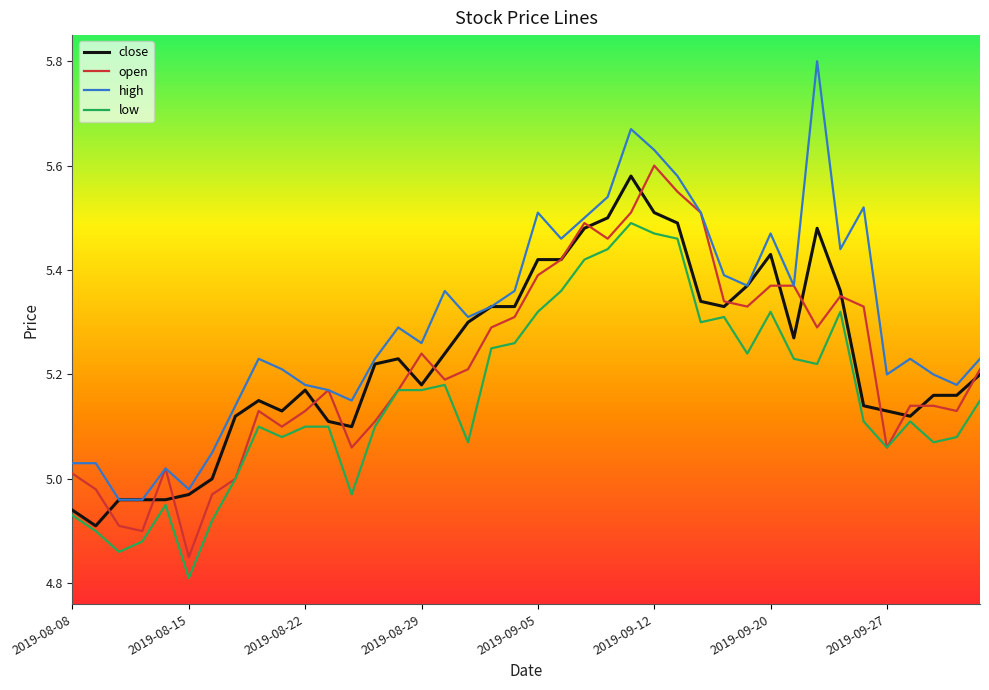

What is the maximum value shown in the chart?

5.8